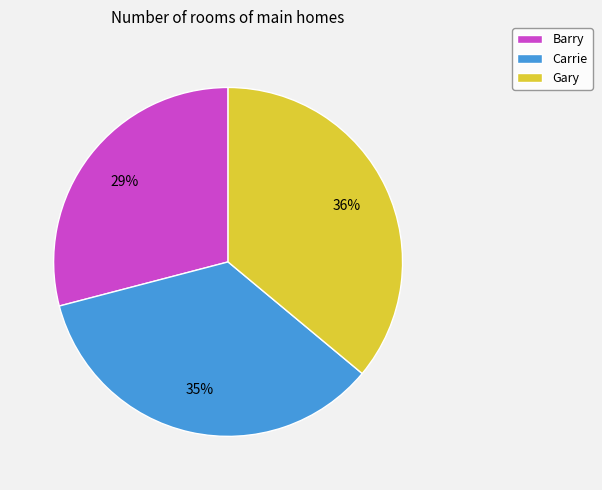

How many segments does this pie chart have?

3